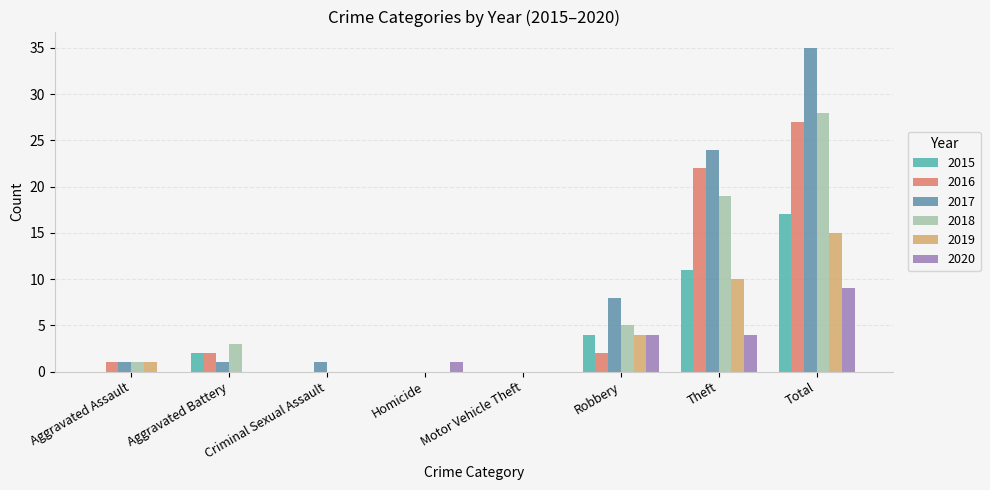

At which label does 2017 reach its peak?

Total